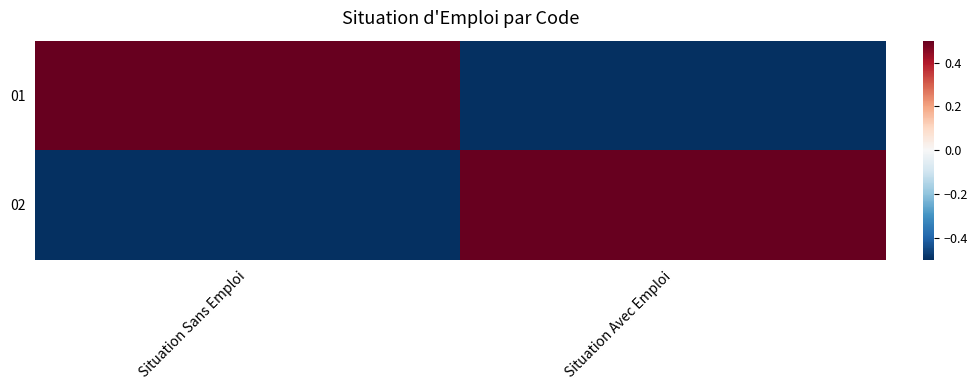

How many data points does each series have?

2